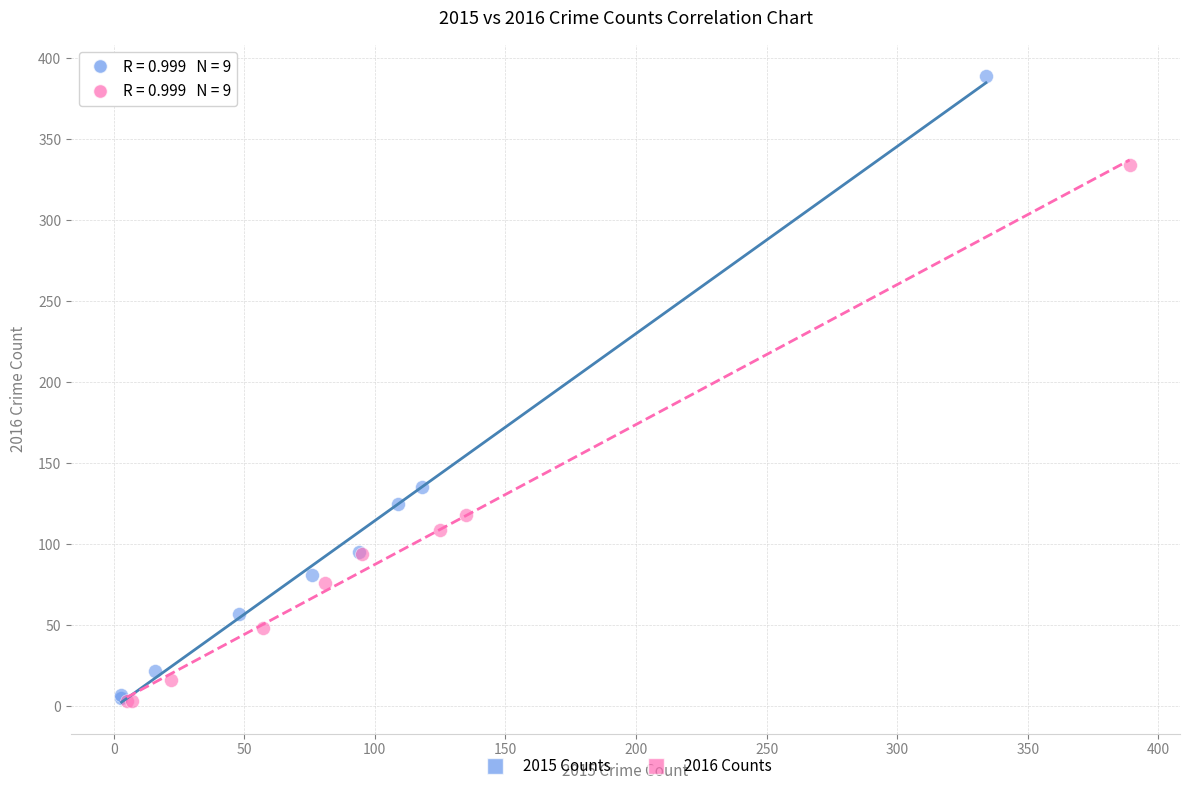

Which series has the widest spread of Y values?

2015 Counts